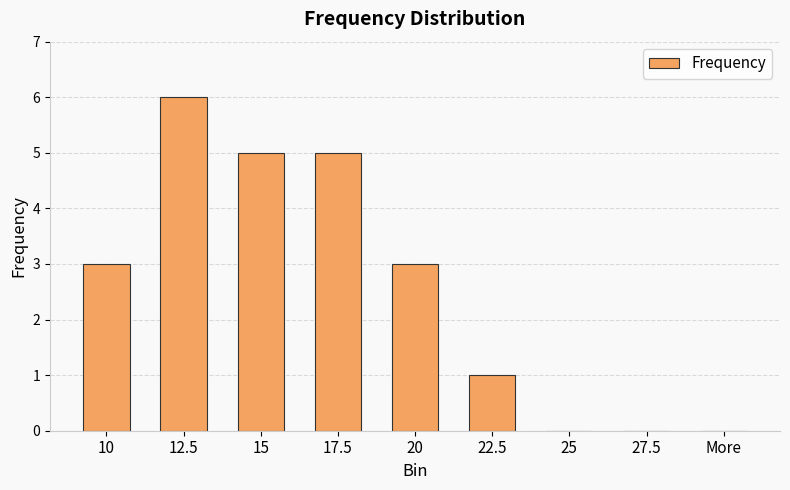

Is it true that the value at 20 is 3?

True